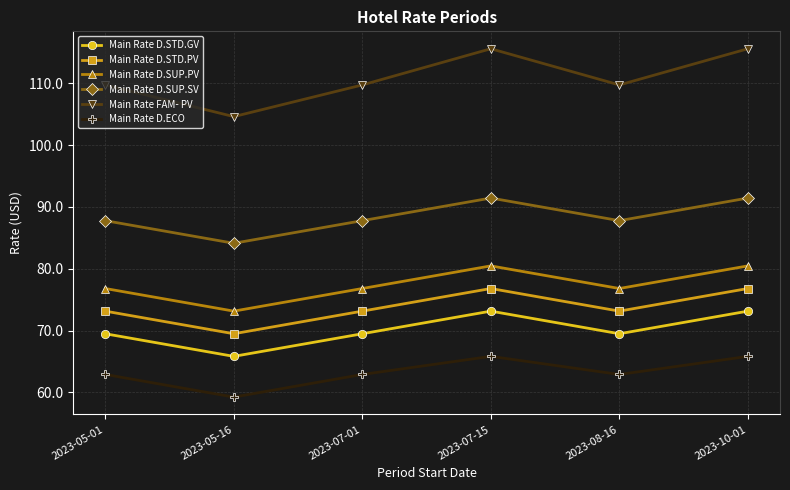

What is the approximate value of Main Rate D.STD.GV at 2023-05-01?

69.5